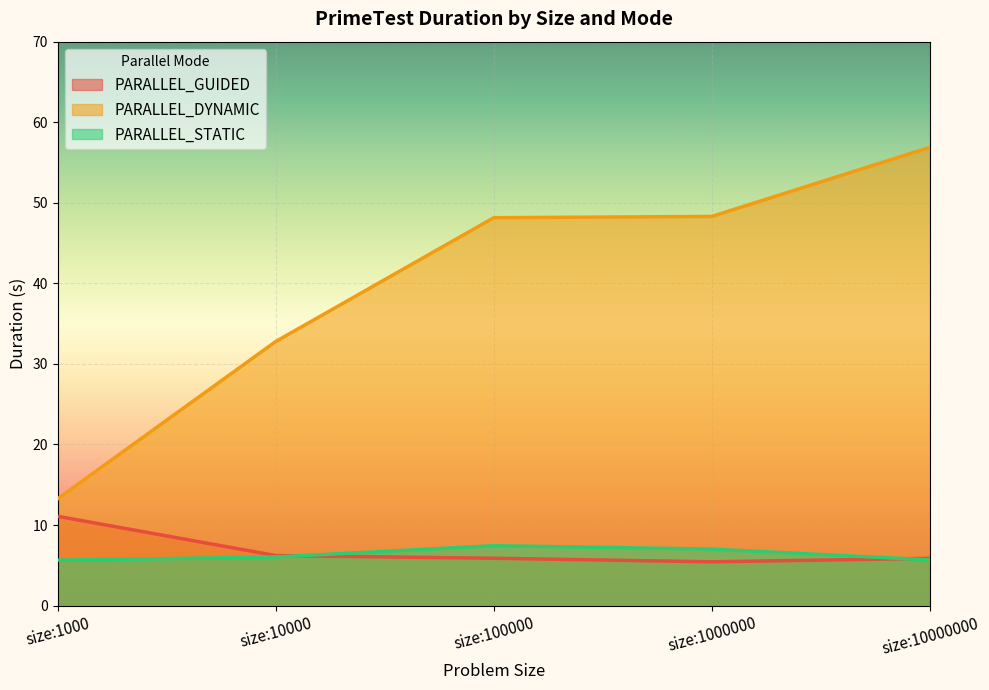

Does the chart display data point markers on the line(s)?

No